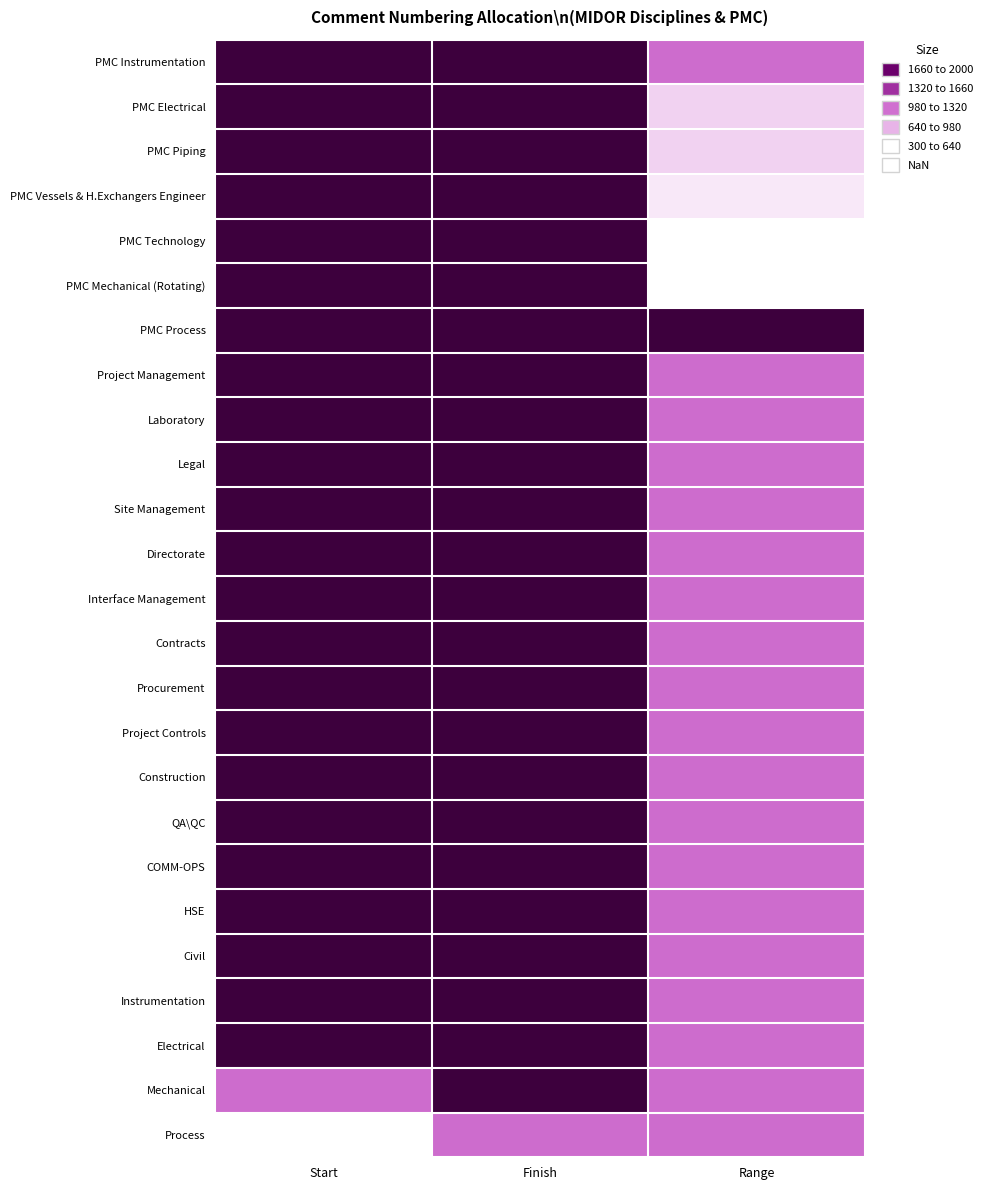

Reading left to right, what are all the values shown in this chart?

Process: Start=1	Finish=1000	Range=1000
Mechanical: Start=1001	Finish=2000	Range=1000
Electrical: Start=2001	Finish=3000	Range=1000
Instrumentation: Start=3001	Finish=4000	Range=1000
Civil: Start=4001	Finish=5000	Range=1000
HSE: Start=5001	Finish=6000	Range=1000
COMM-OPS: Start=6001	Finish=7000	Range=1000
QA\QC: Start=7001	Finish=8000	Range=1000
Construction: Start=8001	Finish=9000	Range=1000
Project Controls: Start=9001	Finish=10000	Range=1000
Procurement: Start=10001	Finish=11000	Range=1000
Contracts: Start=11001	Finish=12000	Range=1000
Interface Management: Start=12001	Finish=13000	Range=1000
Directorate: Start=13001	Finish=14000	Range=1000
Site Management: Start=14001	Finish=15000	Range=1000
Legal: Start=15001	Finish=16000	Range=1000
Laboratory: Start=16001	Finish=17000	Range=1000
Project Management: Start=17001	Finish=18000	Range=1000
PMC Process: Start=18001	Finish=20000	Range=2000
PMC Mechanical (Rotating): Start=20001	Finish=20300	Range=300
PMC Technology: Start=20301	Finish=20600	Range=300
PMC Vessels & H.Exchangers Engineer: Start=20601	Finish=21000	Range=400
PMC Piping: Start=21001	Finish=21500	Range=500
PMC Electrical: Start=21501	Finish=22000	Range=500
PMC Instrumentation: Start=22001	Finish=23000	Range=1000